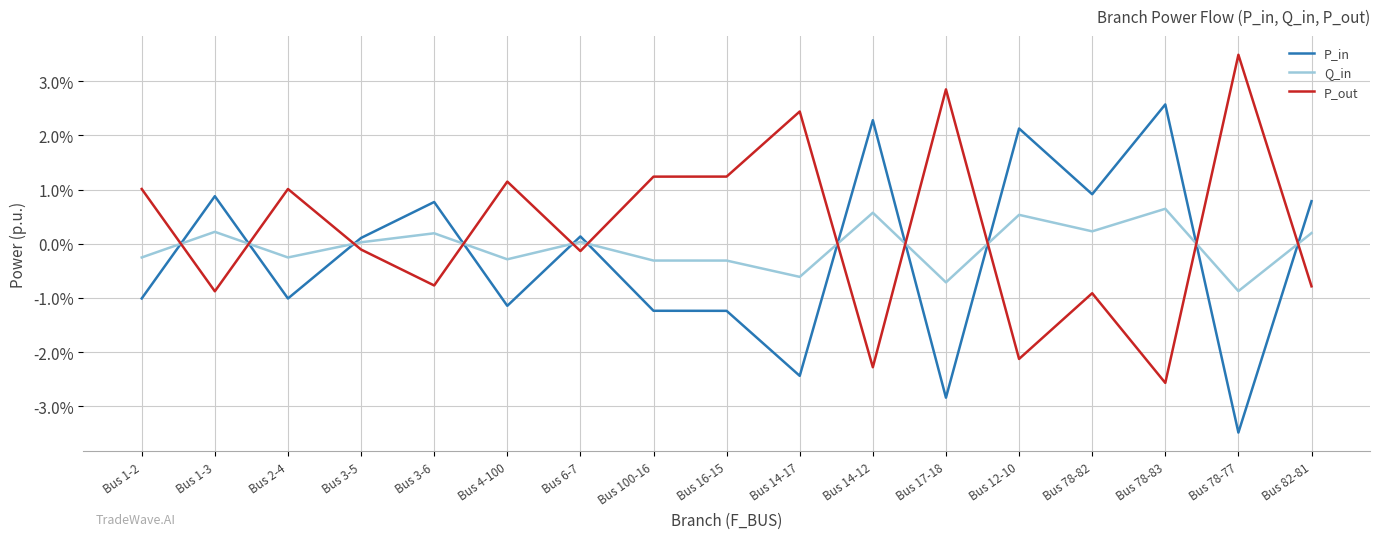

What are all the series names shown in the legend?

P_in, Q_in, P_out